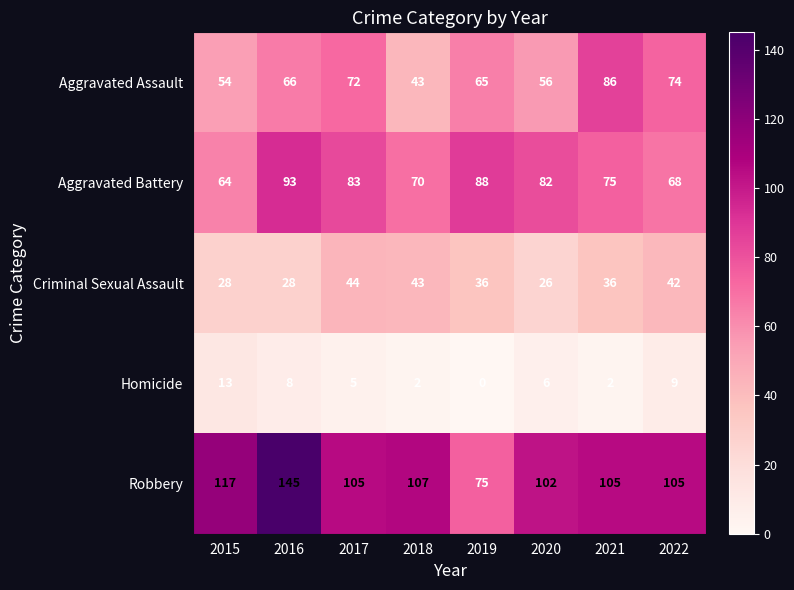

Count the number of data series in this chart.

5